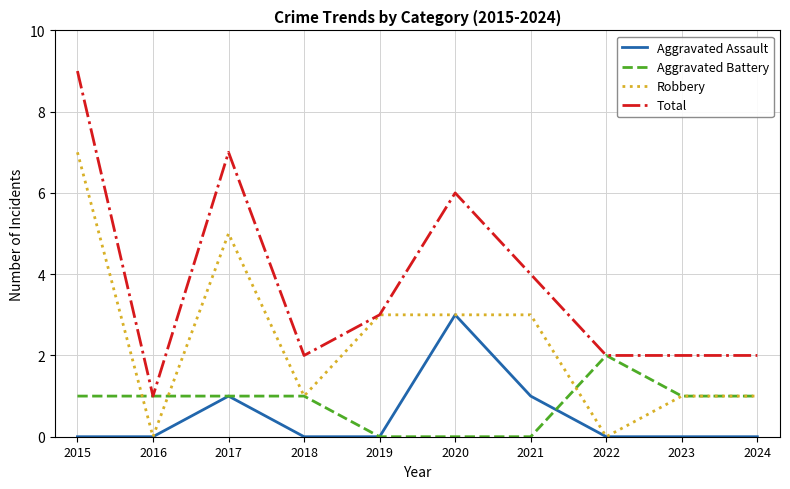

What are all the series names shown in the legend?

Aggravated Assault, Aggravated Battery, Robbery, Total